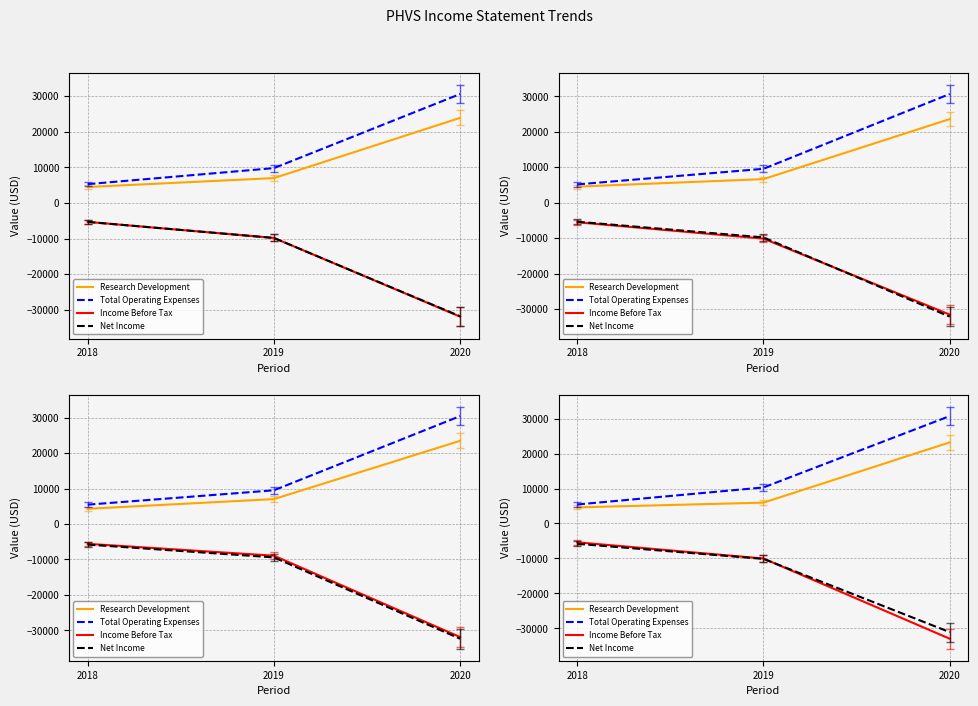

How many series are shown in this chart?

4